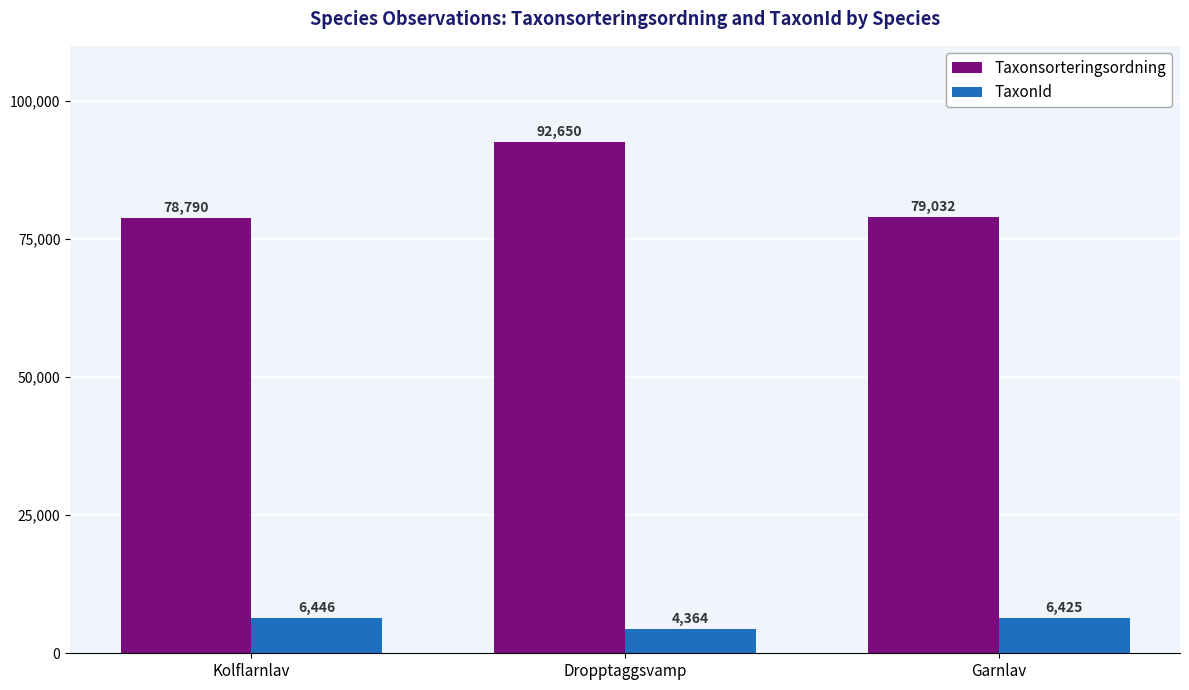

What position from the right is Garnlav?

1